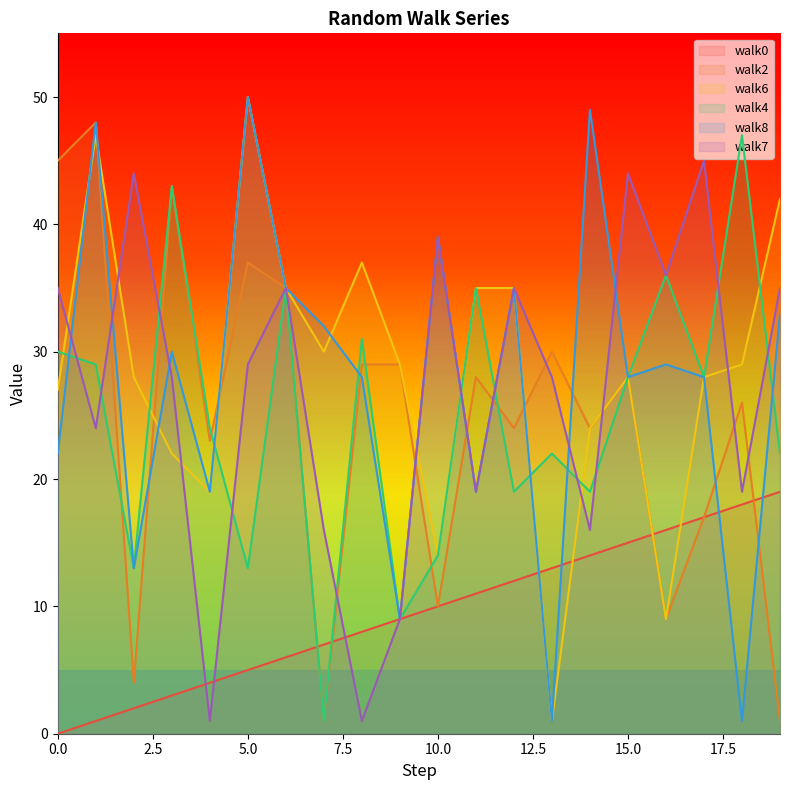

What is the greatest value displayed?

50